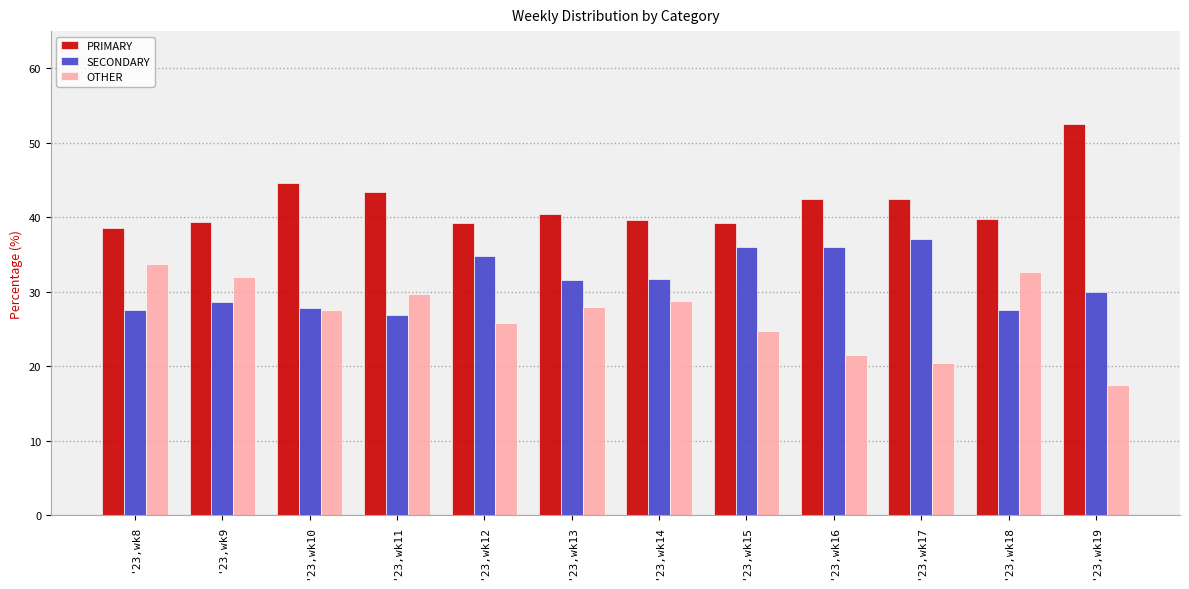

How many groups of bars are there?

12